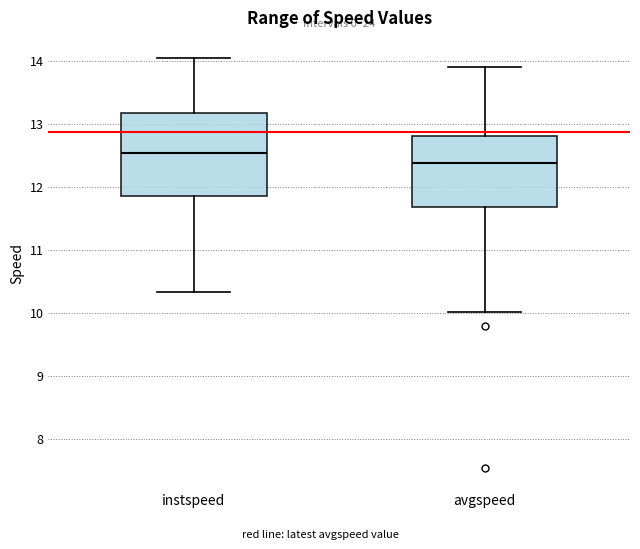

Reading left to right, read every box against the y-axis: the position of its median line, the range the box covers, and the ends of its whiskers. The values are not printed on the chart, so give them approximately, as read against the axis.

instspeed: median 12.5, box 11.9 to 13.2, whiskers 10.3 to 14.0
avgspeed: median 12.4, box 11.7 to 12.8, whiskers 10.0 to 13.9